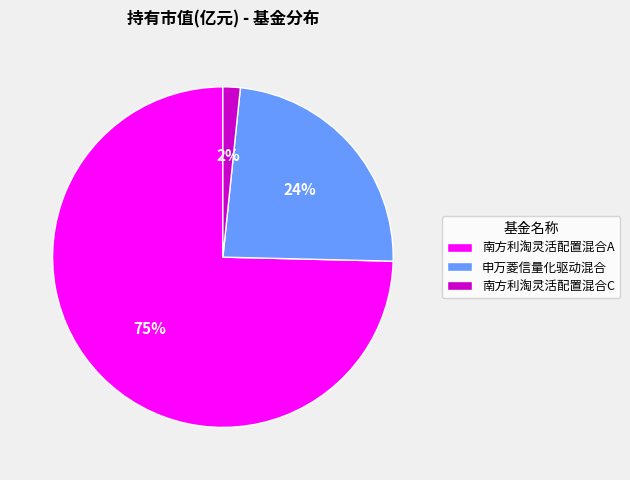

True or false: 南方利淘灵活配置混合A accounts for 75% of the total.

True